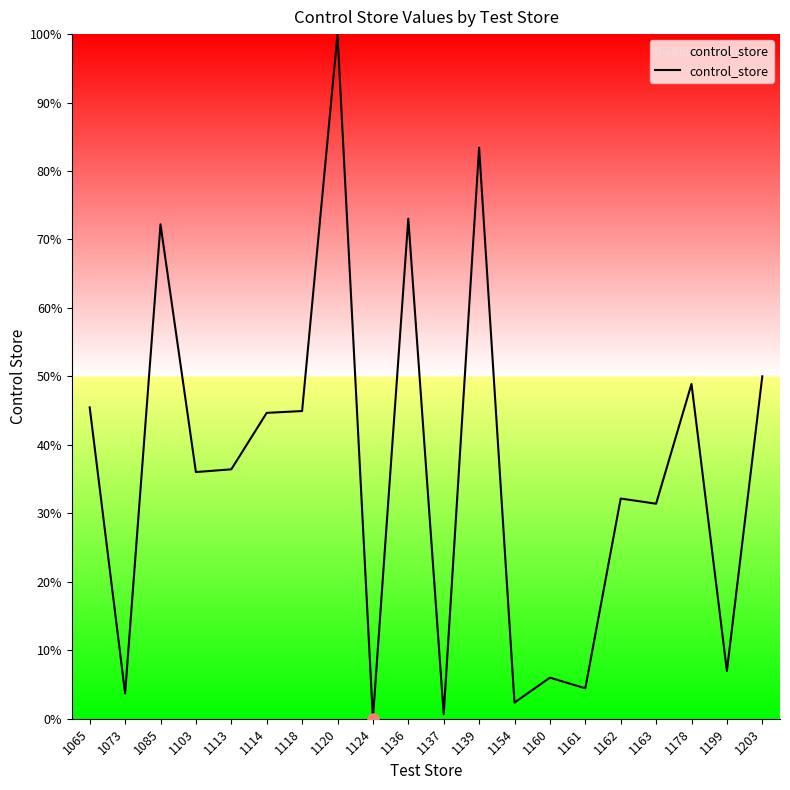

At which category does the data reach its first local valley?

1073